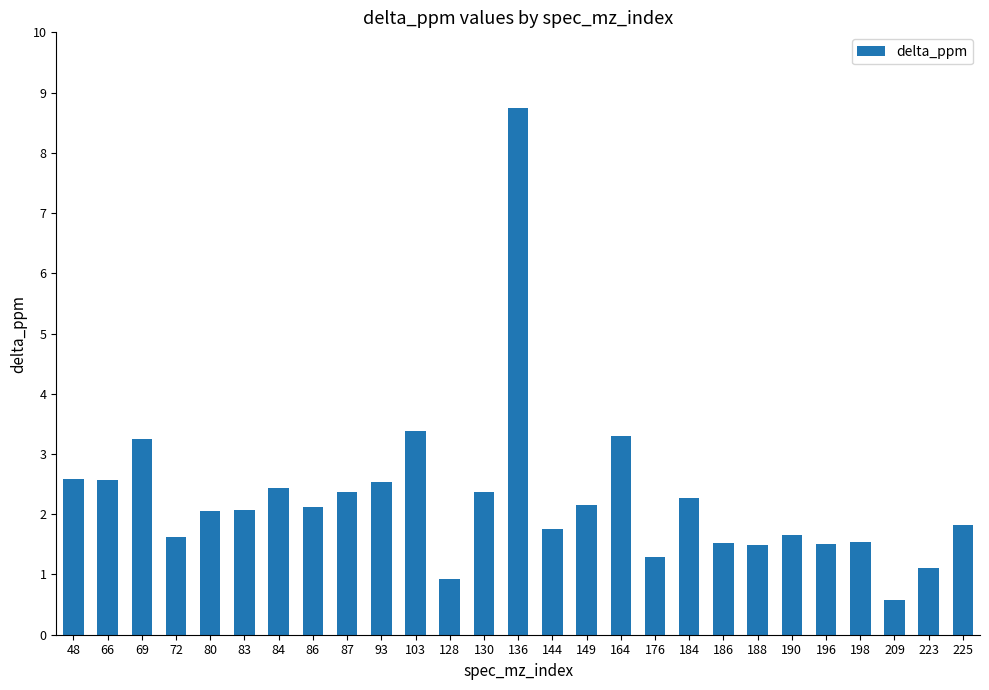

What value does the data have at 223?

1.1